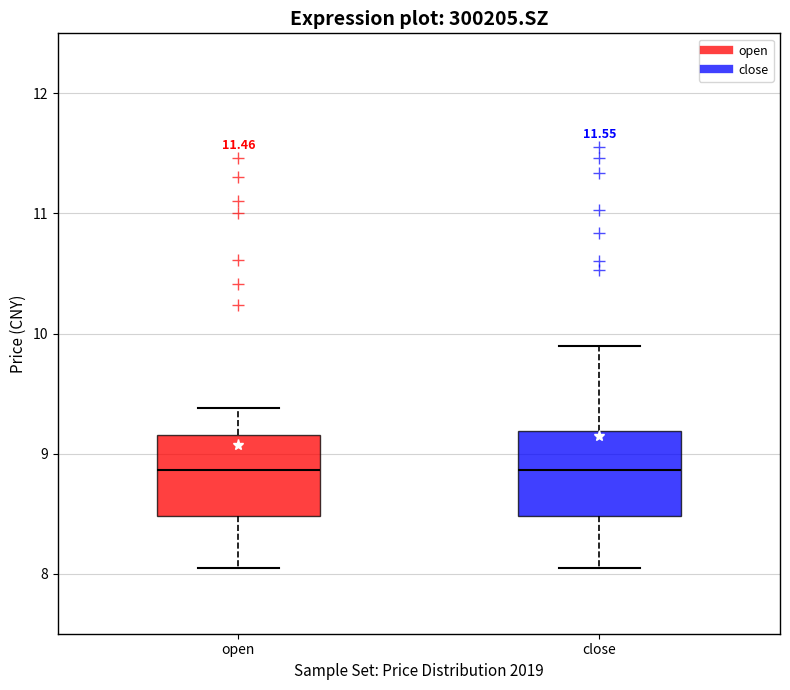

Where does the lower whisker of the box for close end on the y-axis? The values are not printed on the chart, so give them approximately, as read against the axis.

8.1